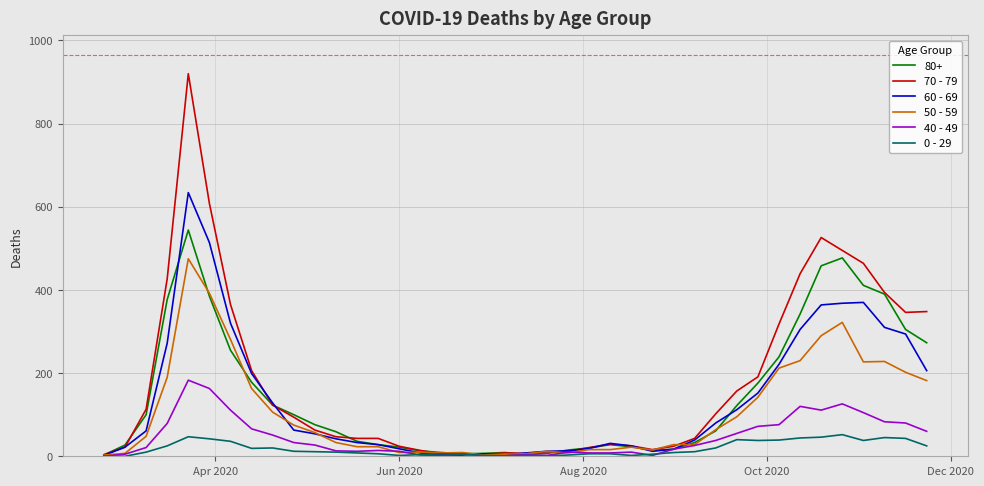

Which series has the largest range (max minus min)?

70 - 79